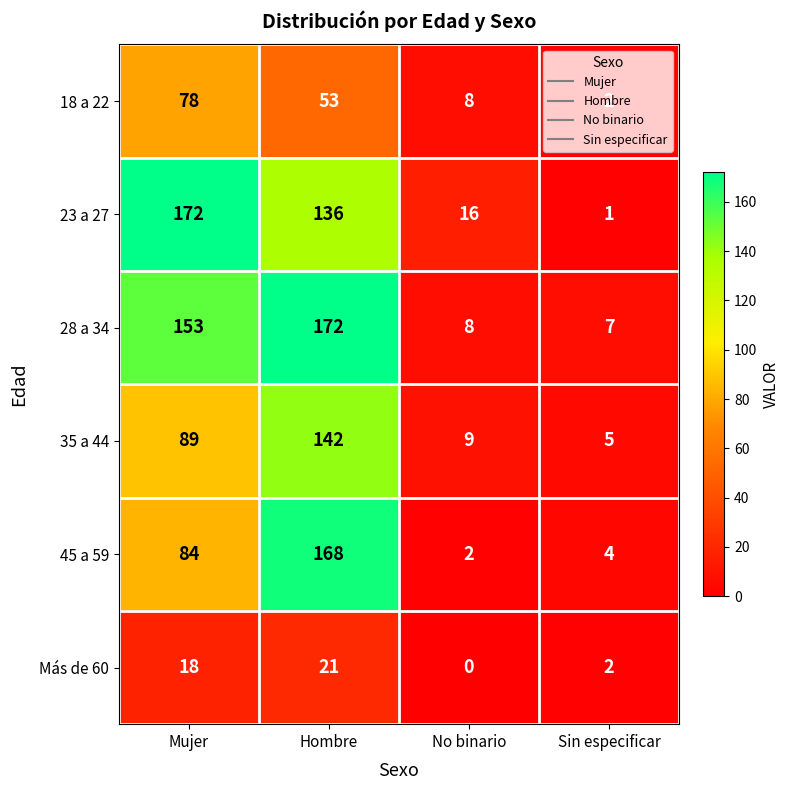

What is the total value across all series at Sin especificar?

21